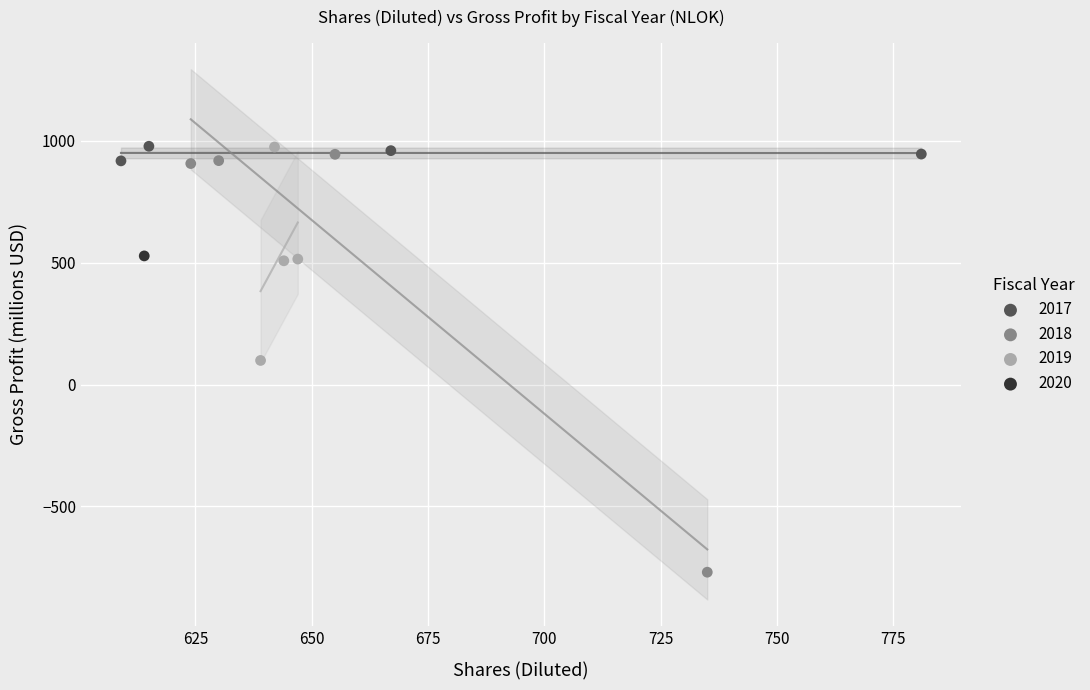

What are all the series names shown in the legend?

2017, 2018, 2019, 2020